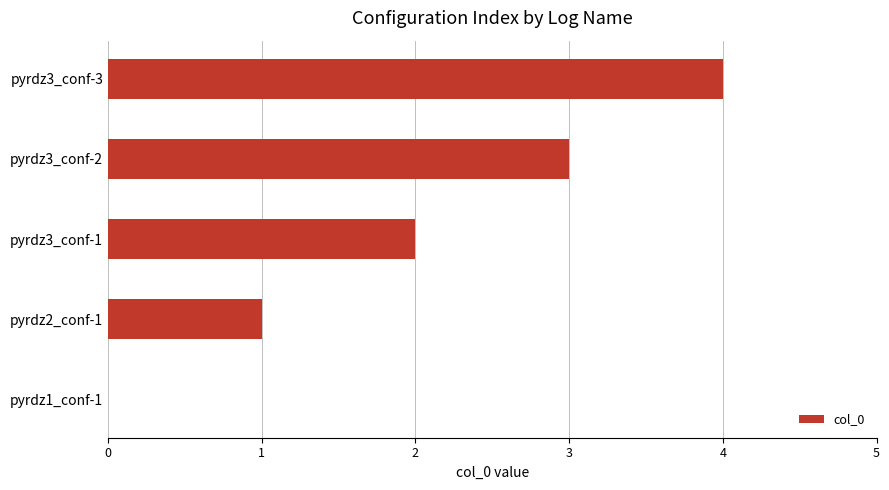

How many series are shown in this chart?

1